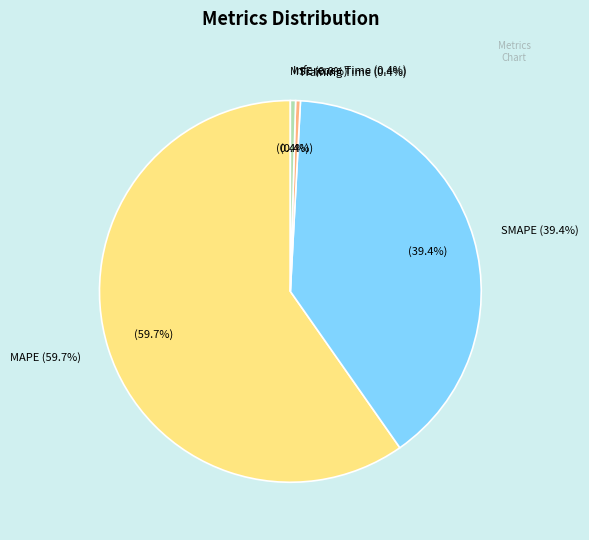

The Inference Time slice represents 1% of the pie. True or false?

False